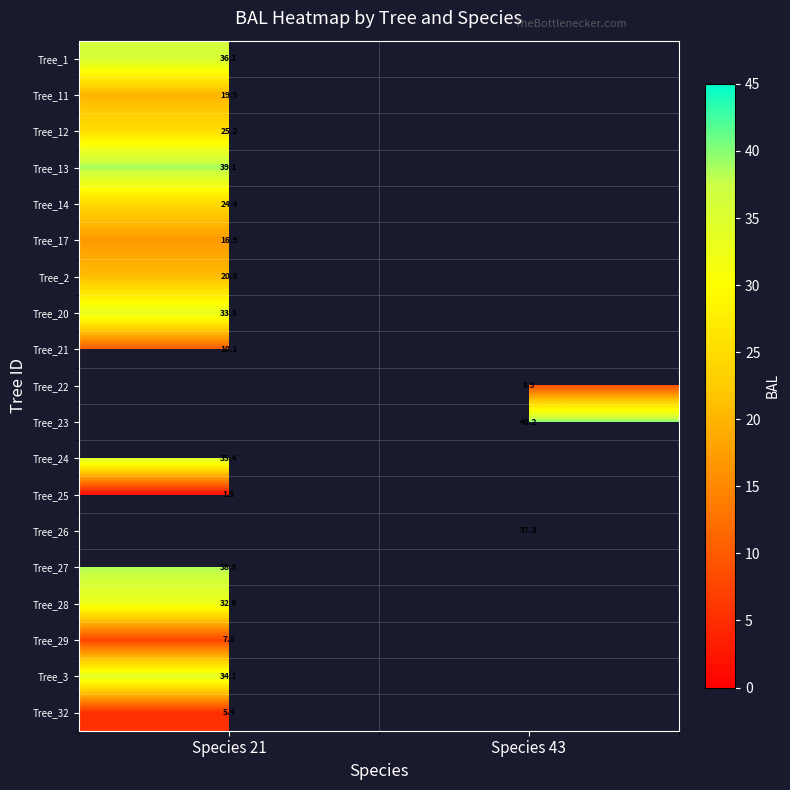

What is the difference between the highest and lowest values at Species 21?

37.6